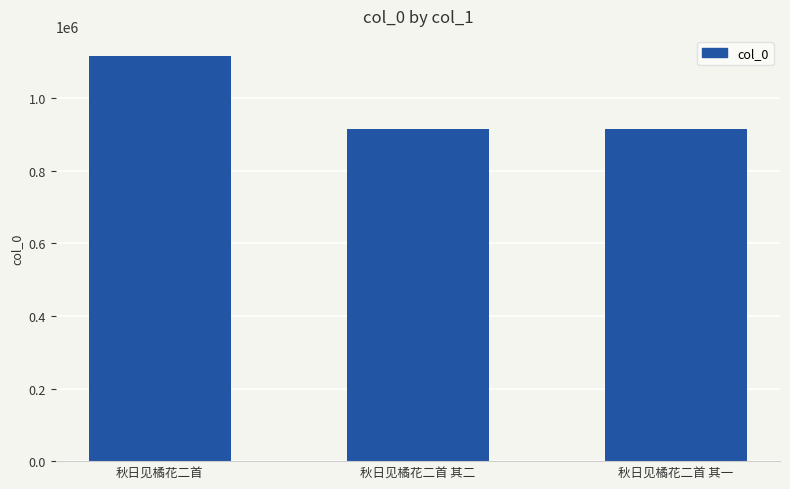

What is the minimum value shown in the chart?

914533